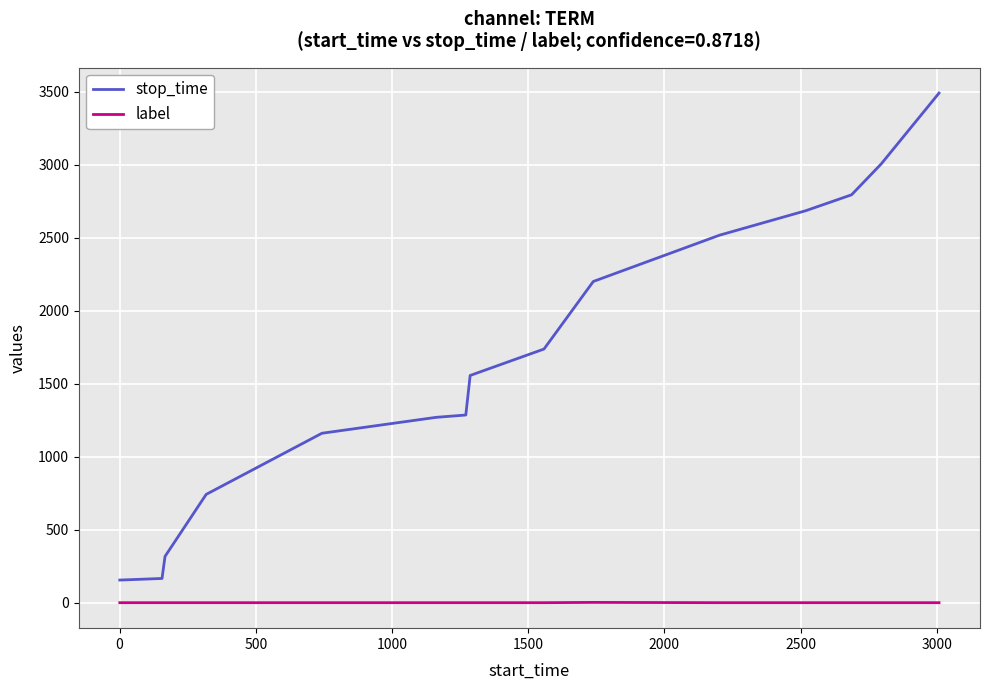

List the series in order of their overall mean, highest first.

stop_time, label